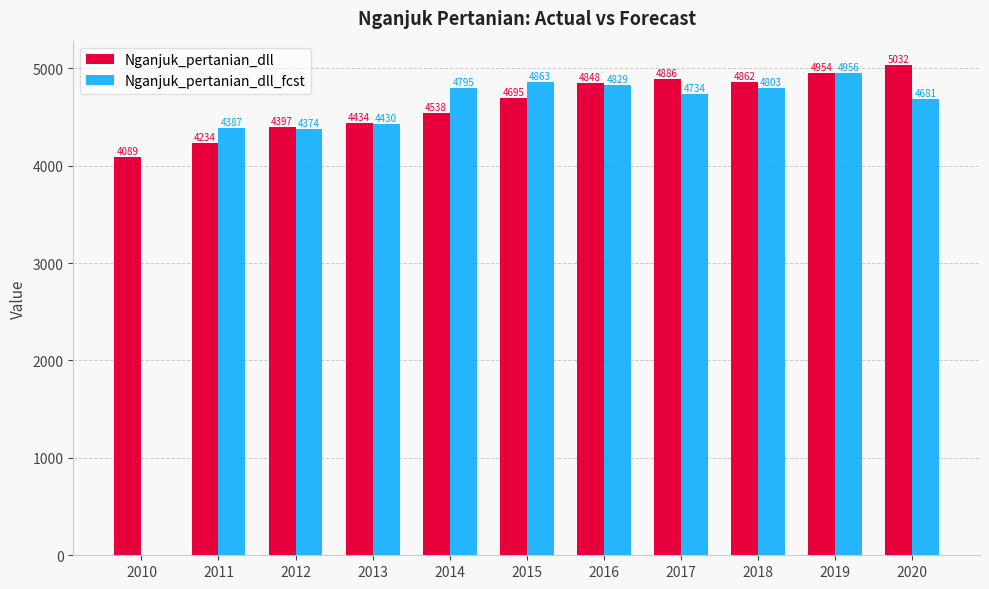

At which category does the chart reach its peak across all series?

2020